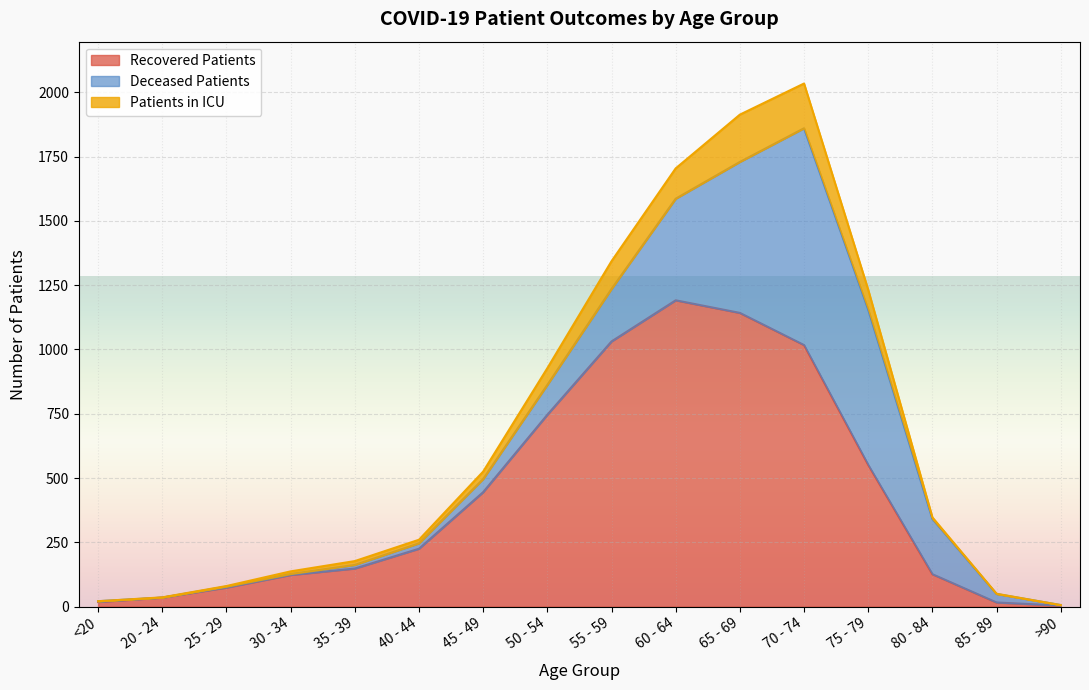

What are all the series names shown in the legend?

Recovered Patients, Deceased Patients, Patients in ICU